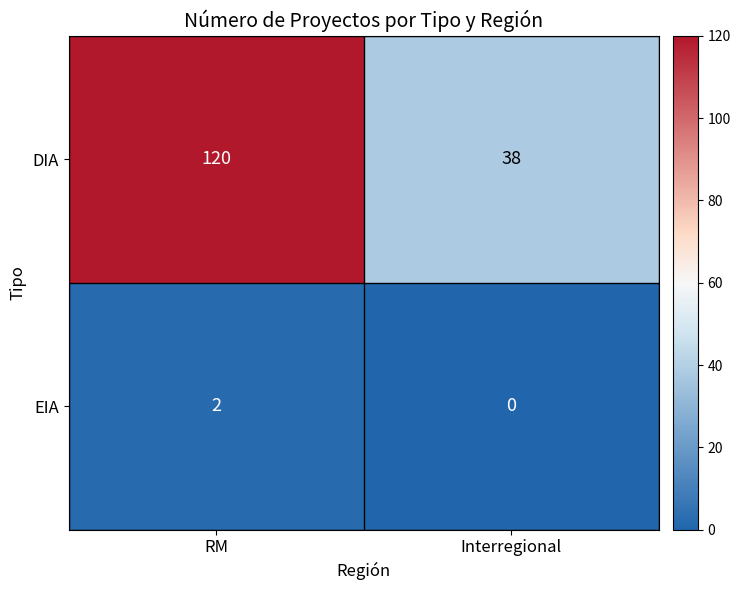

What is the sum of all DIA values?

158